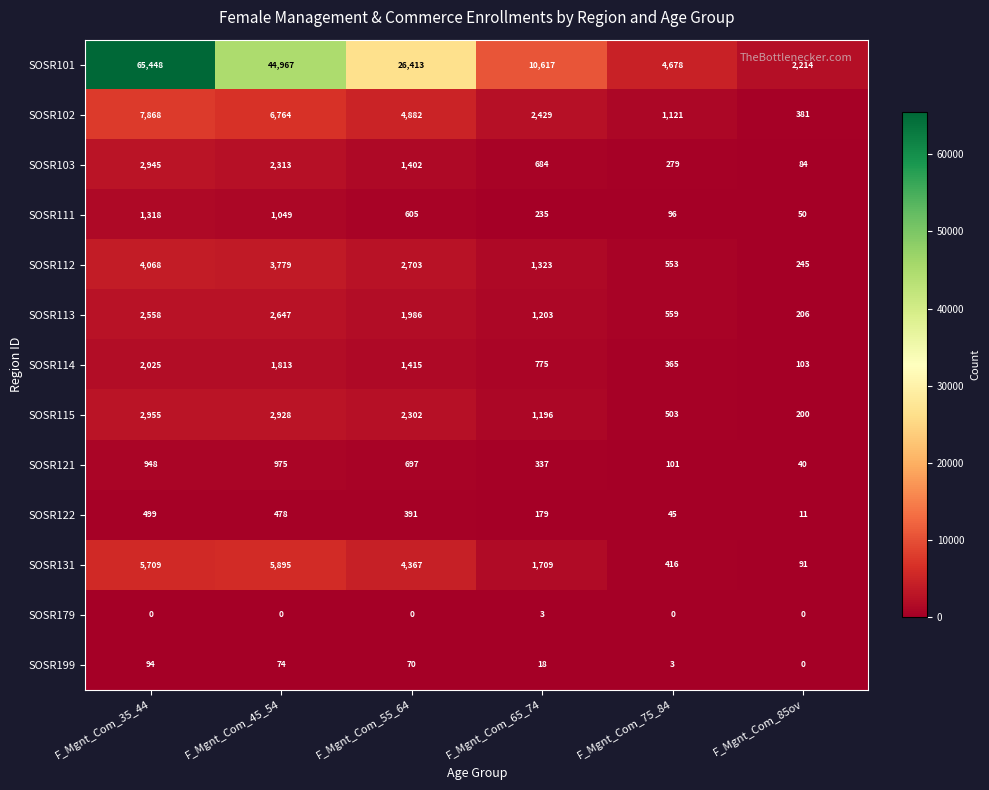

At which category is the sum across all series the highest?

F_Mgnt_Com_35_44